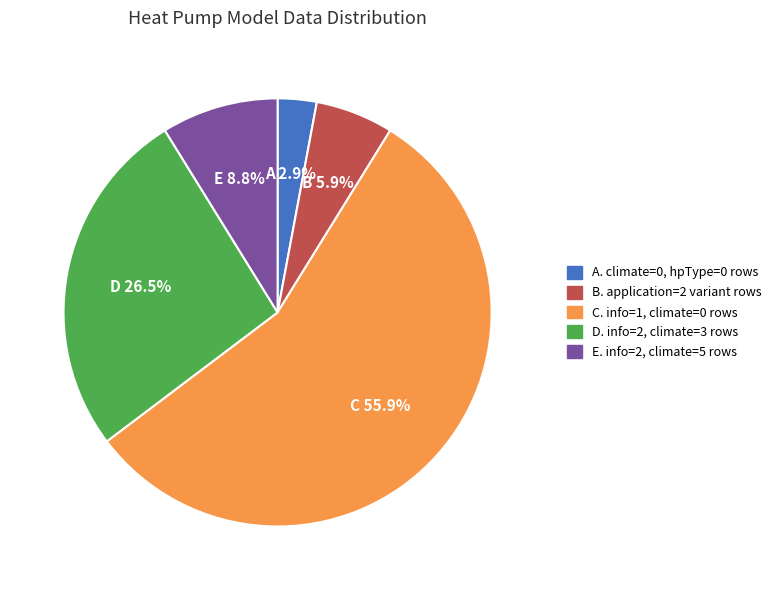

Is there a majority slice in this chart?

Yes